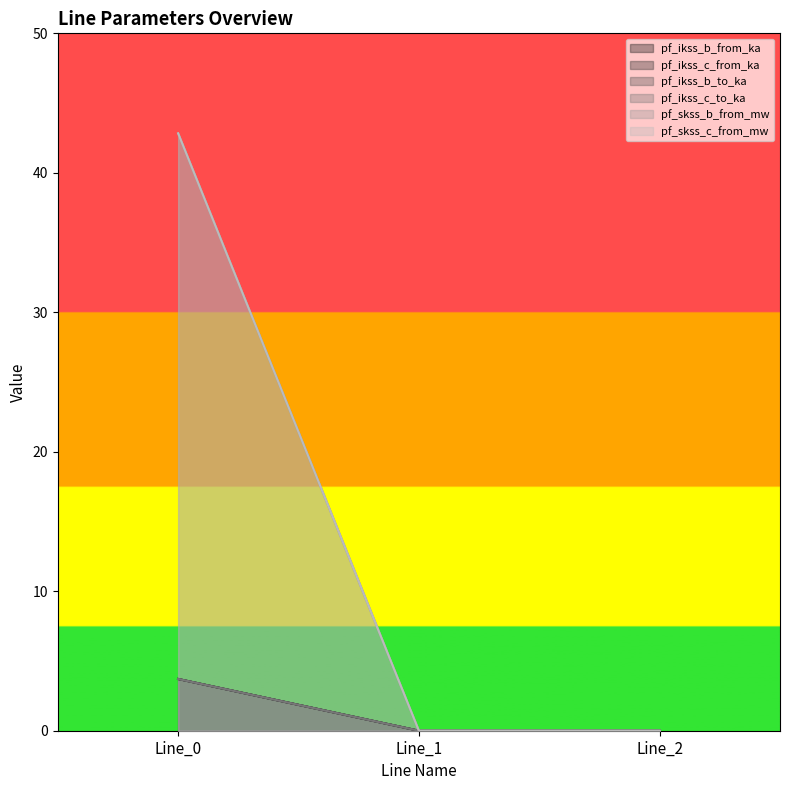

Which series has the largest total across all categories?

pf_skss_c_from_mw